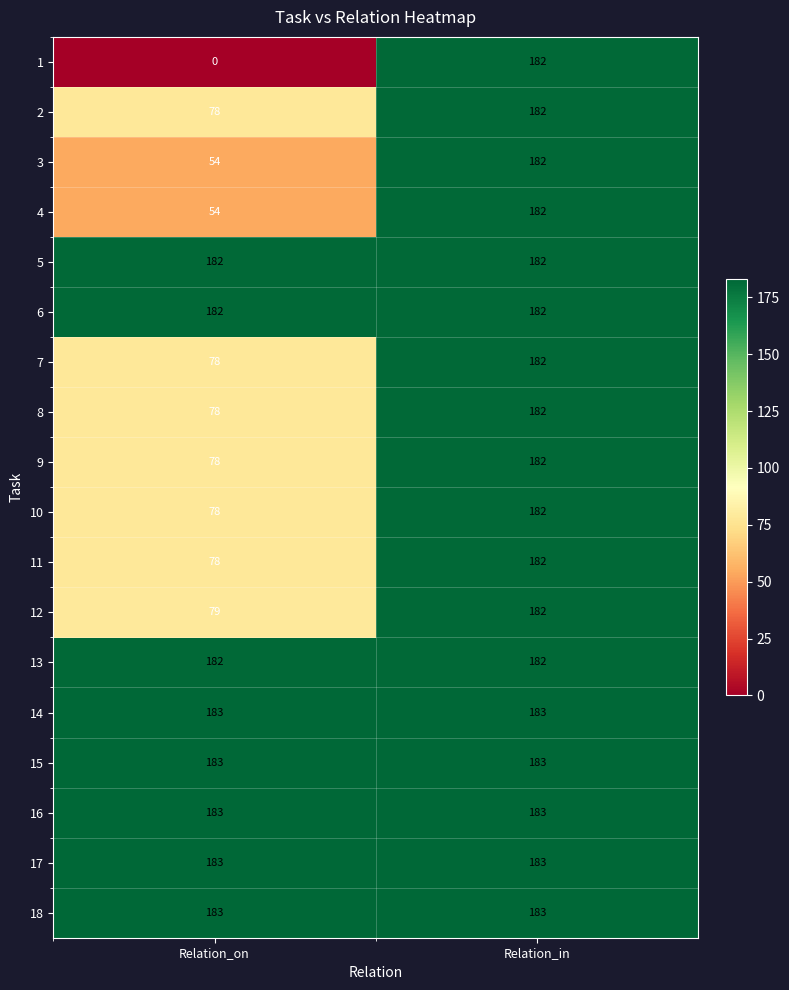

What is the approximate value of 17 at Relation_in?

183